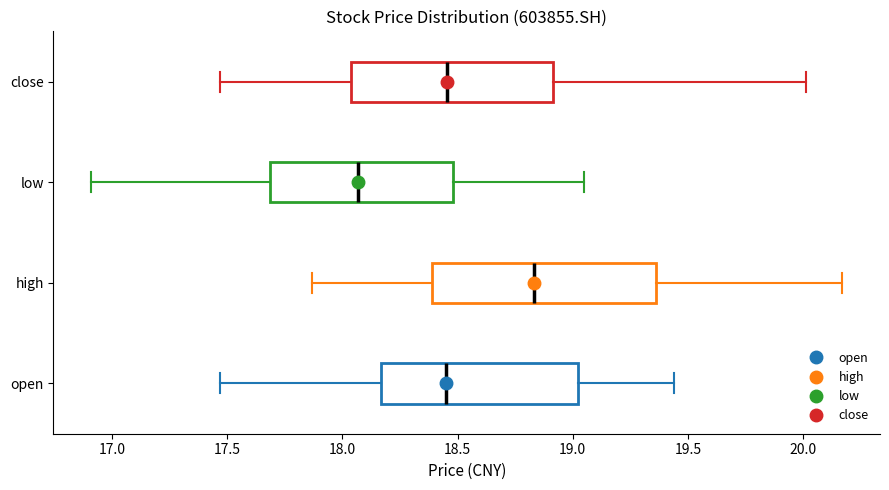

Which box has the furthest to the left median line?

low